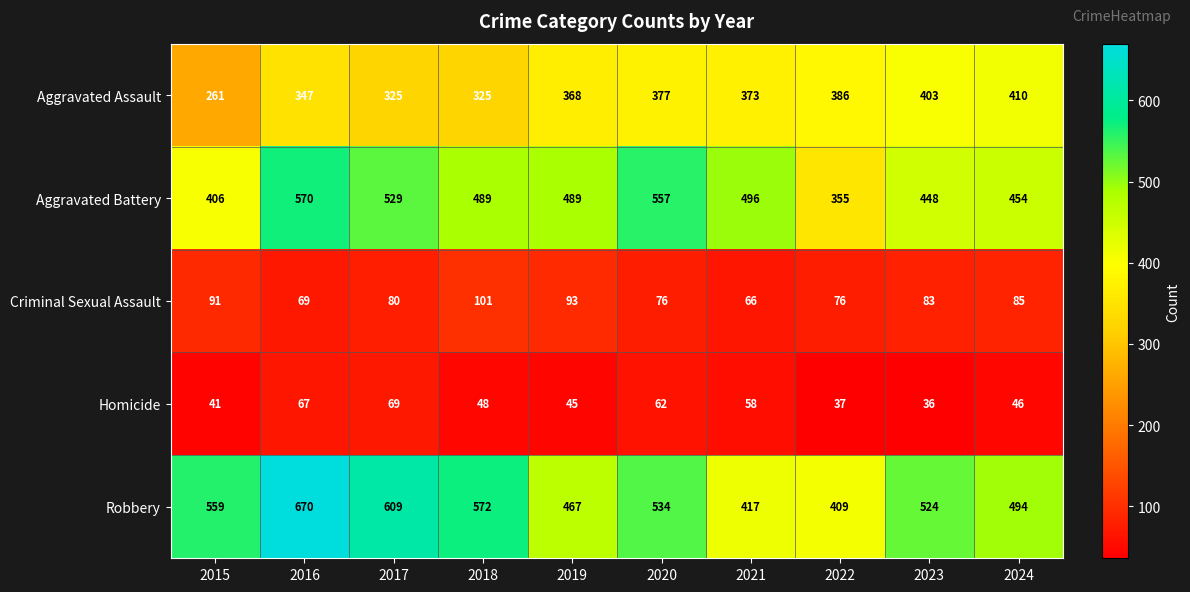

What is the maximum value shown in the chart?

670